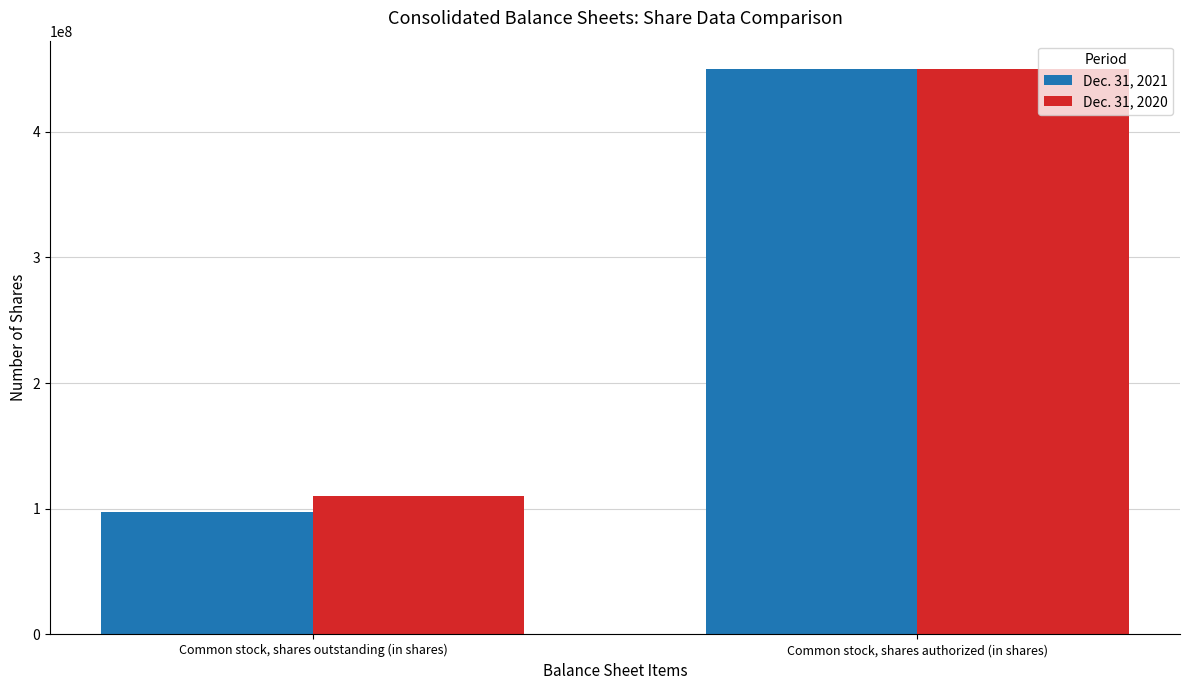

Where is Dec. 31, 2021 nearest to the value 273644500?

Common stock, shares outstanding (in shares)